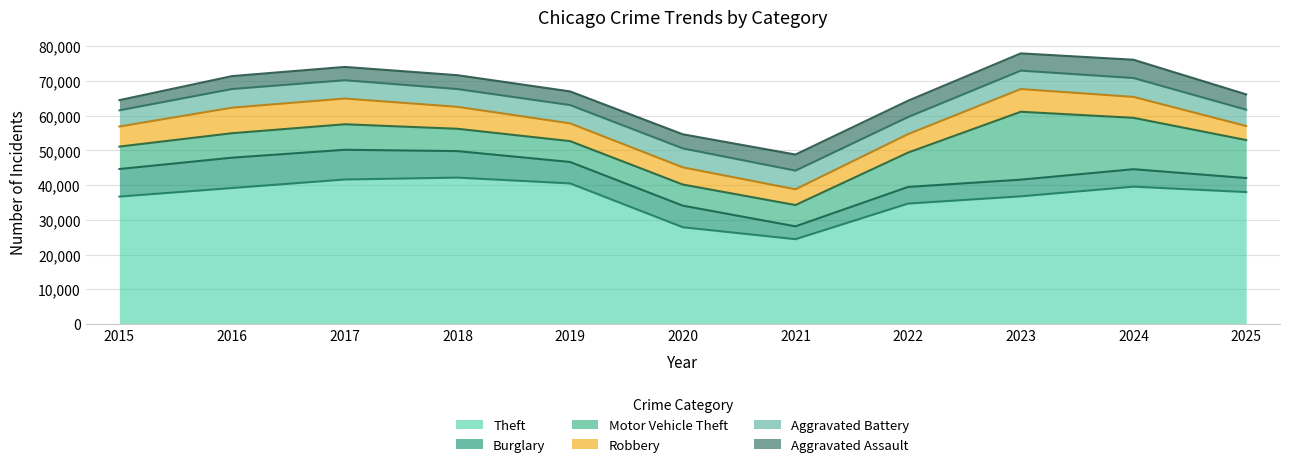

What is the average value of the Theft series?

36515